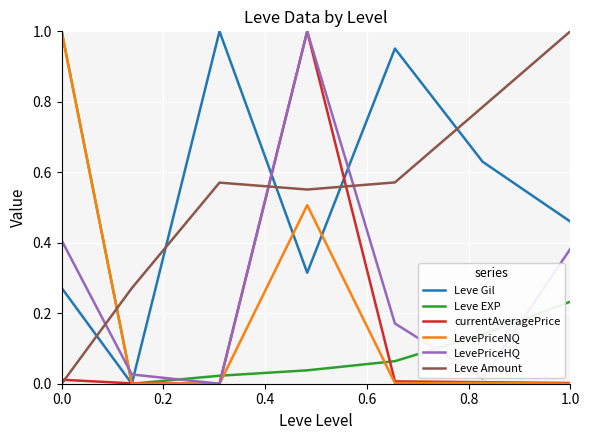

Which series ends up on top after the final intersection of LevePriceNQ and Leve Amount?

Leve Amount